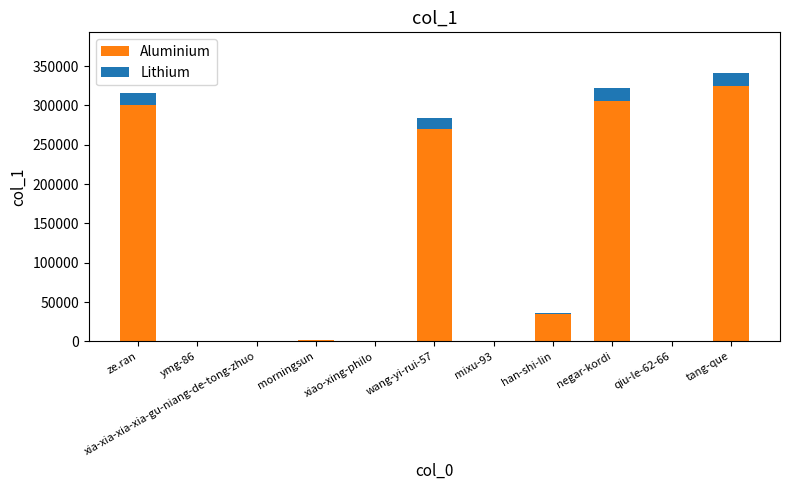

What is the total value across all series at tang-que?

341734.0